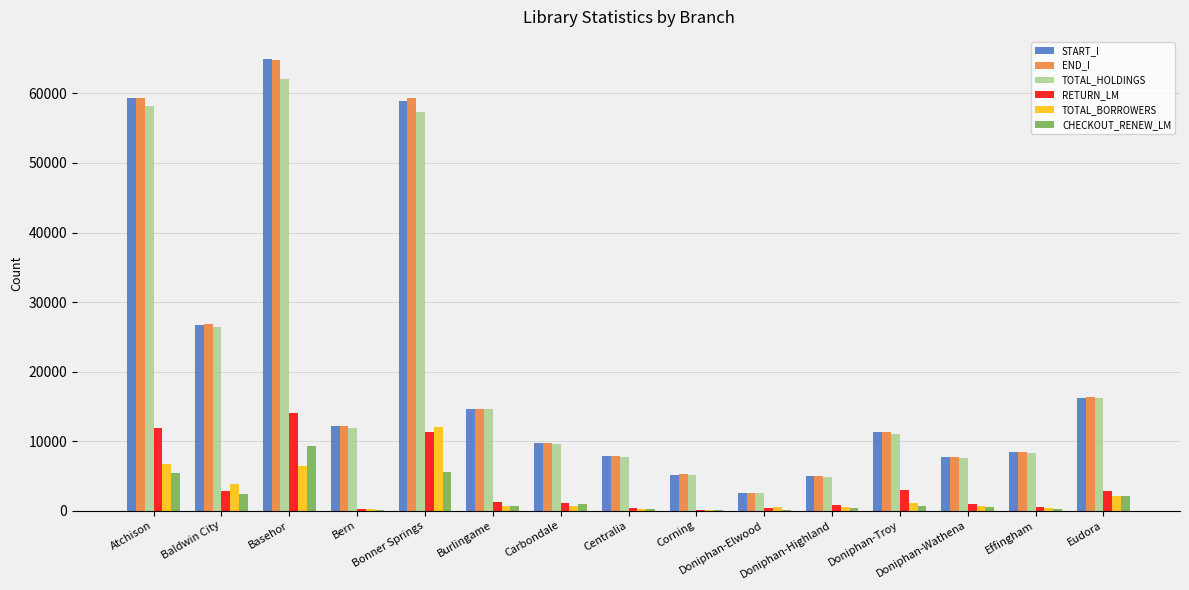

What is the sum of all END_I values?

311461